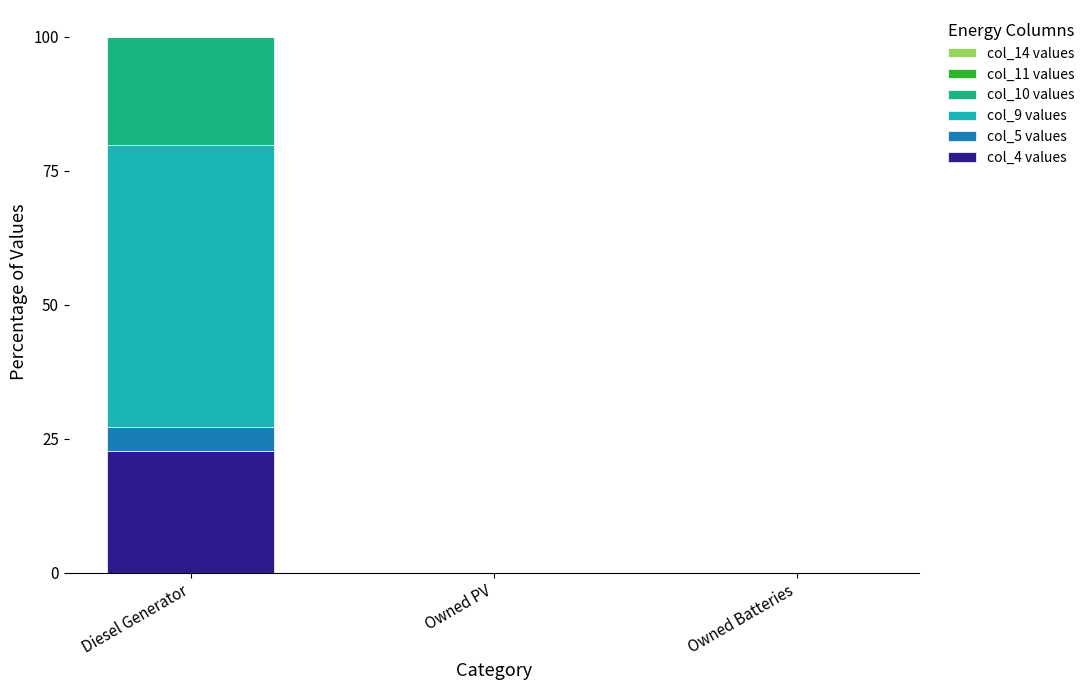

At which category is the sum across all series the highest?

Diesel Generator